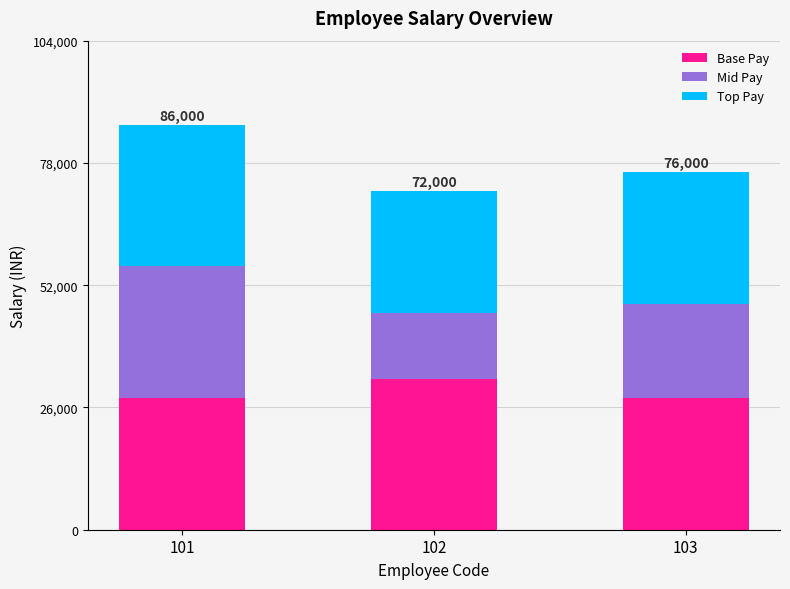

What is the lowest value of the Base Pay series?

28000